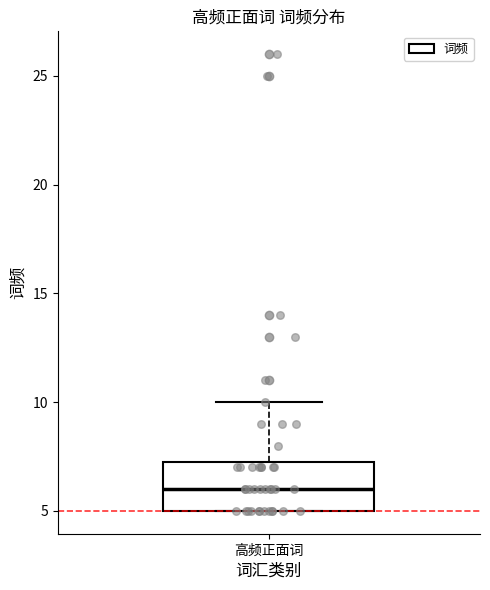

Read this box plot against the y-axis: the position of the median line, the range covered by the box, and the ends of both whiskers. The values are not printed on the chart, so give them approximately, as read against the axis.

median 6.0, box 5.0 to 7.5, whiskers 5.0 to 10.0